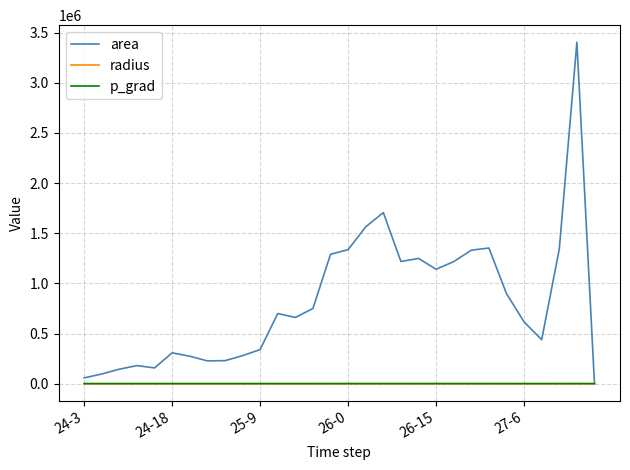

Which series has the largest total across all categories?

area